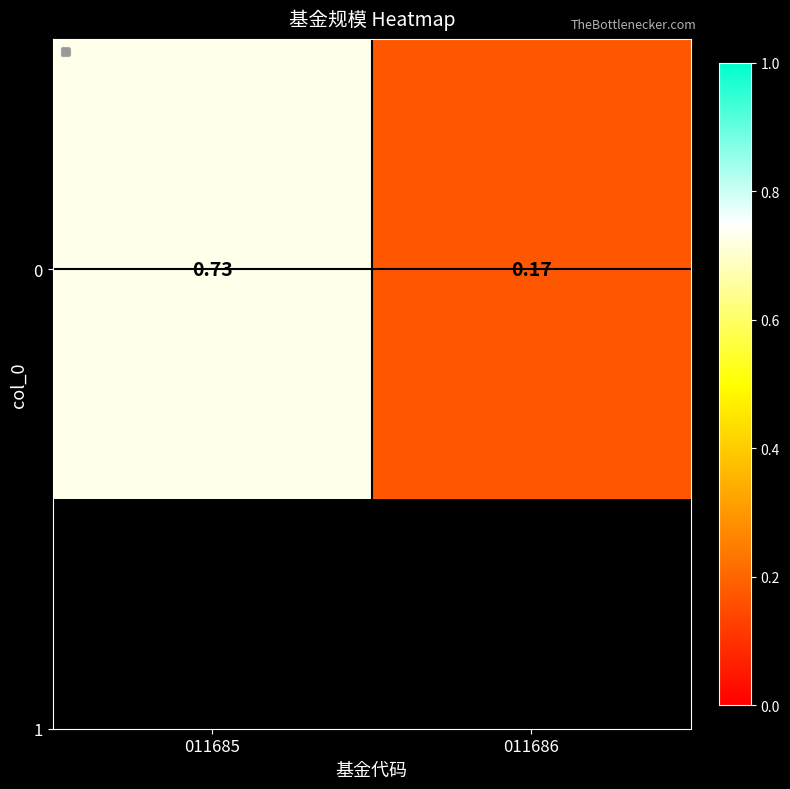

What is the approximate value at 011685?

0.7